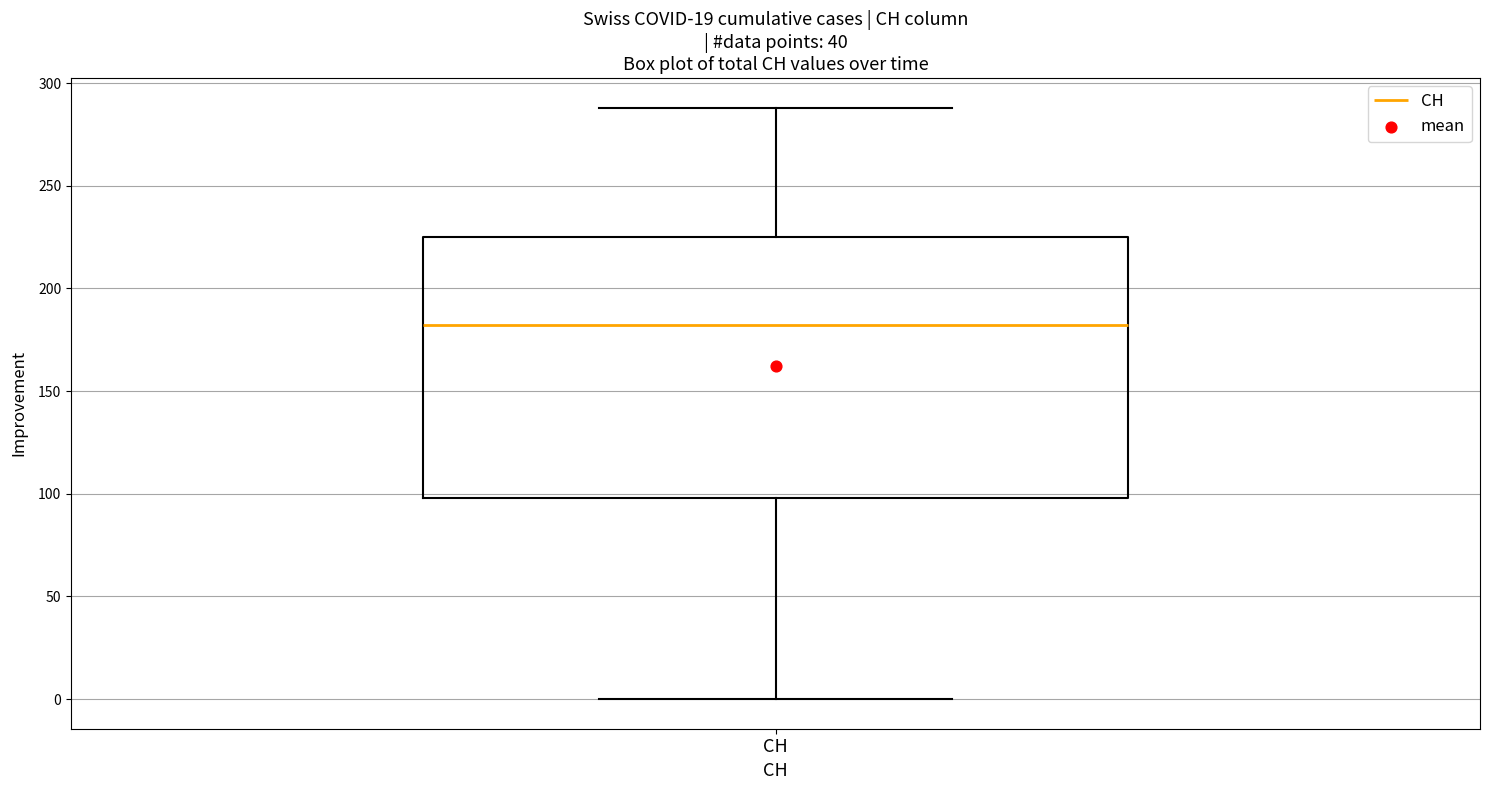

Where is the upper edge of the box for CH on the y-axis? The values are not printed on the chart, so give them approximately, as read against the axis.

225